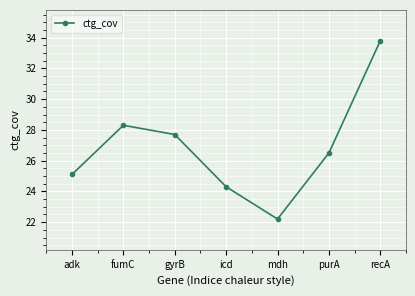

Where is the first local minimum?

mdh